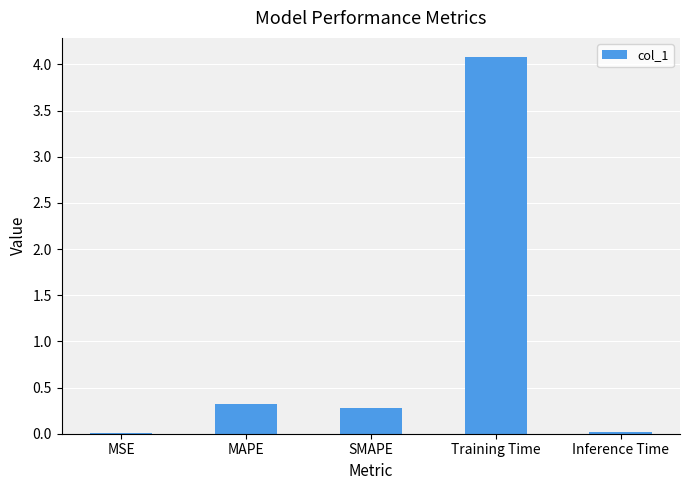

Between MAPE and SMAPE, which is larger?

MAPE